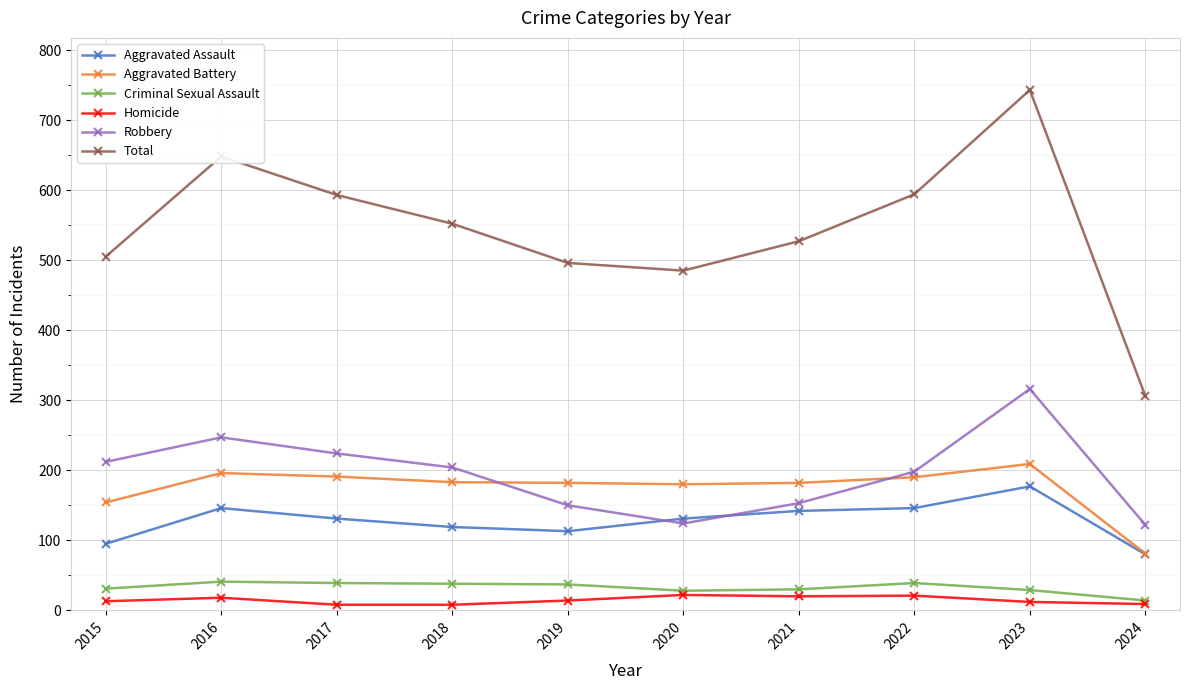

In Robbery, how many points are lower than both neighbors (excluding endpoints)?

1